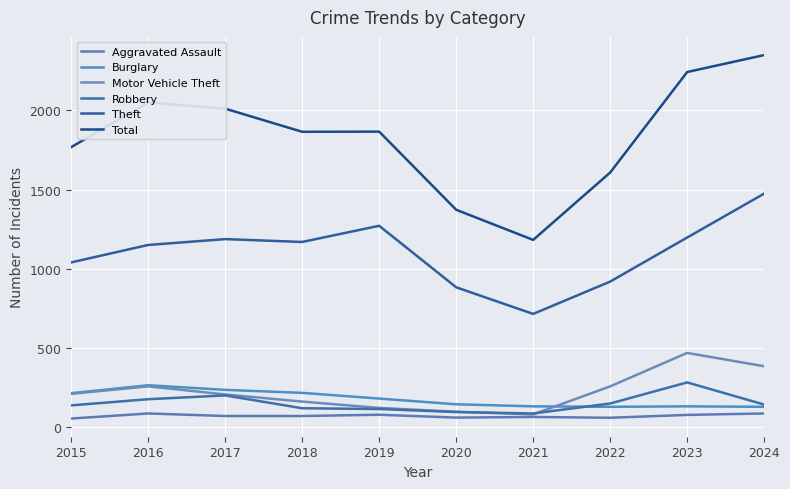

What are all the series names shown in the legend?

Aggravated Assault, Burglary, Motor Vehicle Theft, Robbery, Theft, Total